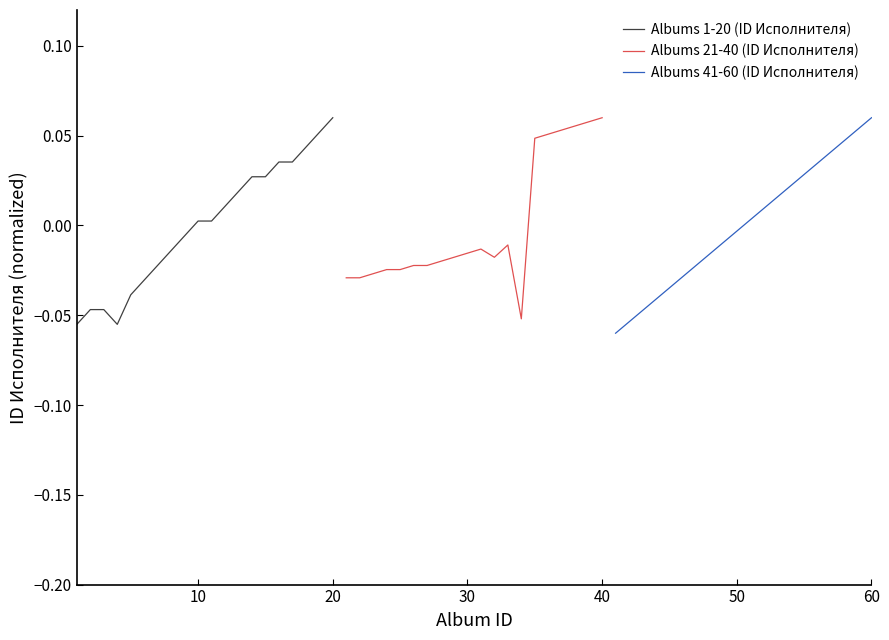

How many values in the Albums 21-40 (ID Исполнителя) series are below 0?

14